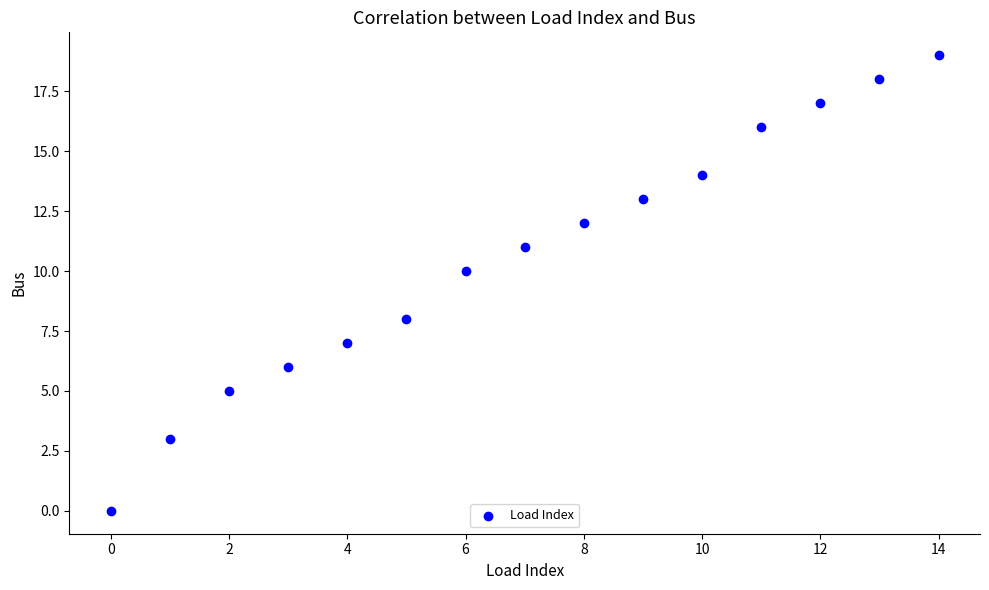

How many data points are displayed?

15